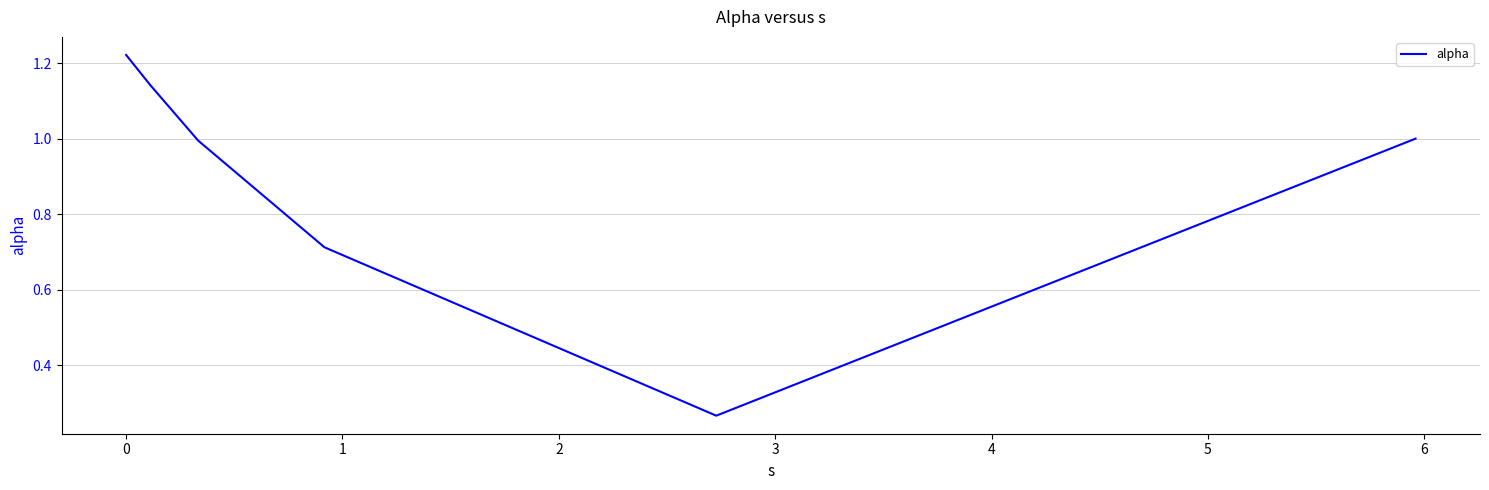

Is this an area chart (filled region under the line)?

No